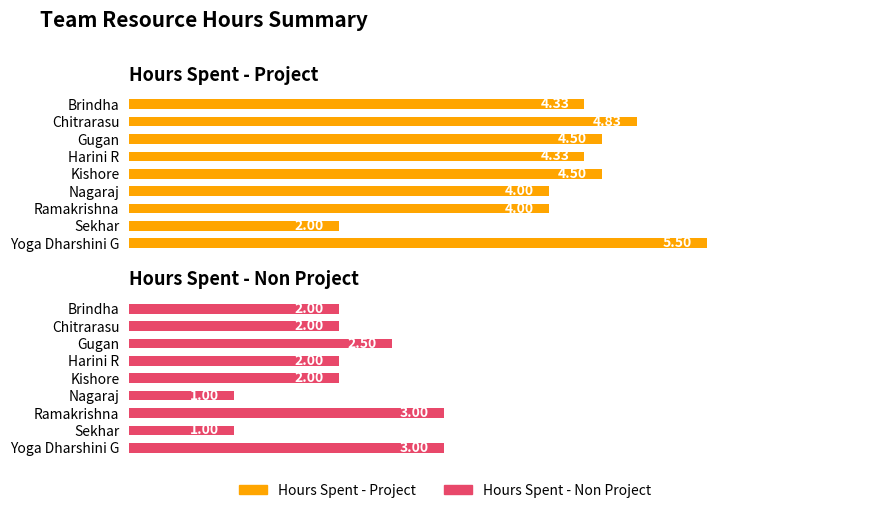

Between Brindha and Chitrarasu, which series saw the biggest shift?

Hours Spent - Project